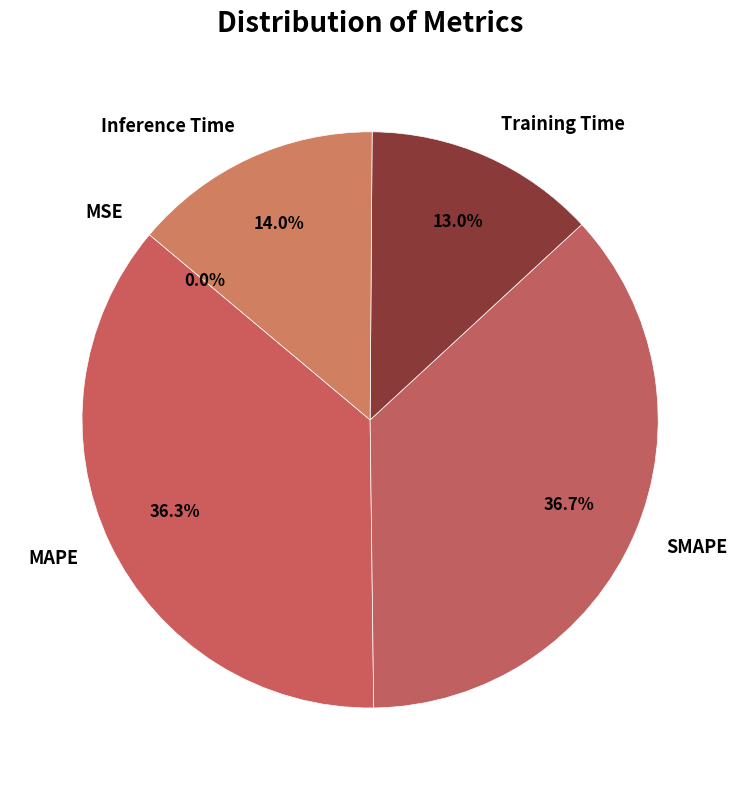

What is the total percentage of SMAPE and Inference Time?

50.7%